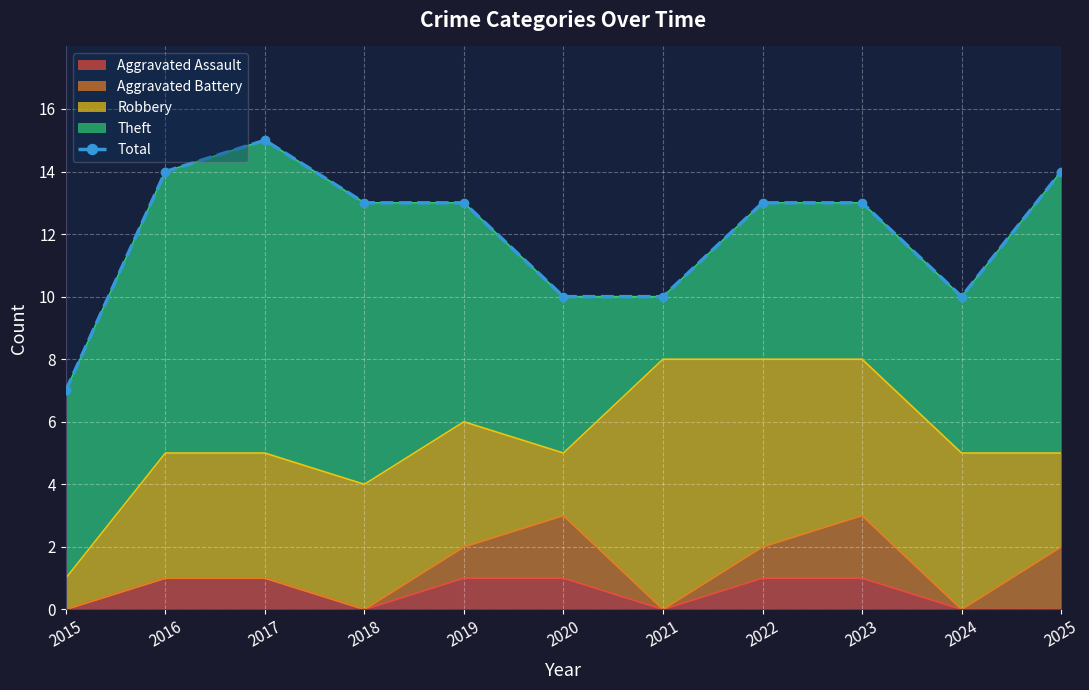

Reading left to right, extract all data points from this chart.

7	14	15	13	13	10	10	13	13	10	14